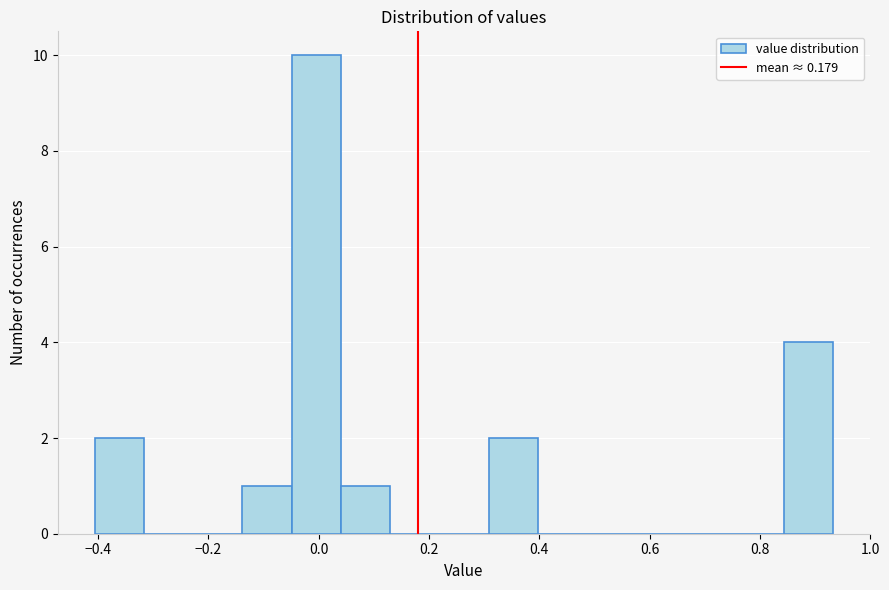

Reading left to right, transcribe this chart: for each bar, give the range it covers on the x-axis and its height. Neither the bar edges nor the heights are printed on the chart, so give them approximately, as read against the axes.

-0.40 to -0.32: 2
-0.32 to -0.22: 0
-0.22 to -0.14: 0
-0.14 to -0.04: 1
-0.04 to 0.04: 10
0.04 to 0.12: 1
0.12 to 0.22: 0
0.22 to 0.30: 0
0.30 to 0.40: 2
0.40 to 0.48: 0
0.48 to 0.58: 0
0.58 to 0.66: 0
0.66 to 0.76: 0
0.76 to 0.84: 0
0.84 to 0.94: 4